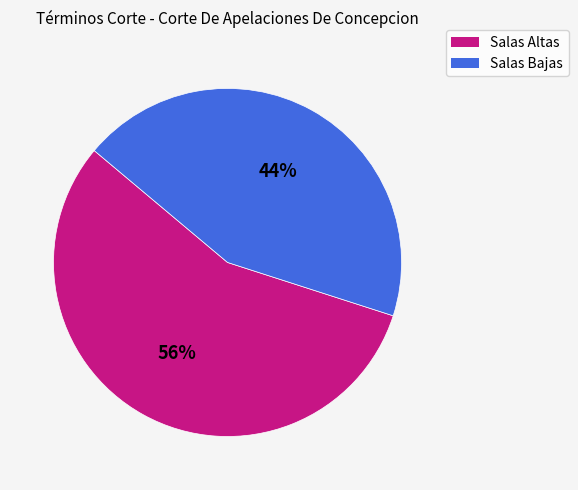

Is there a majority slice in this chart?

Yes